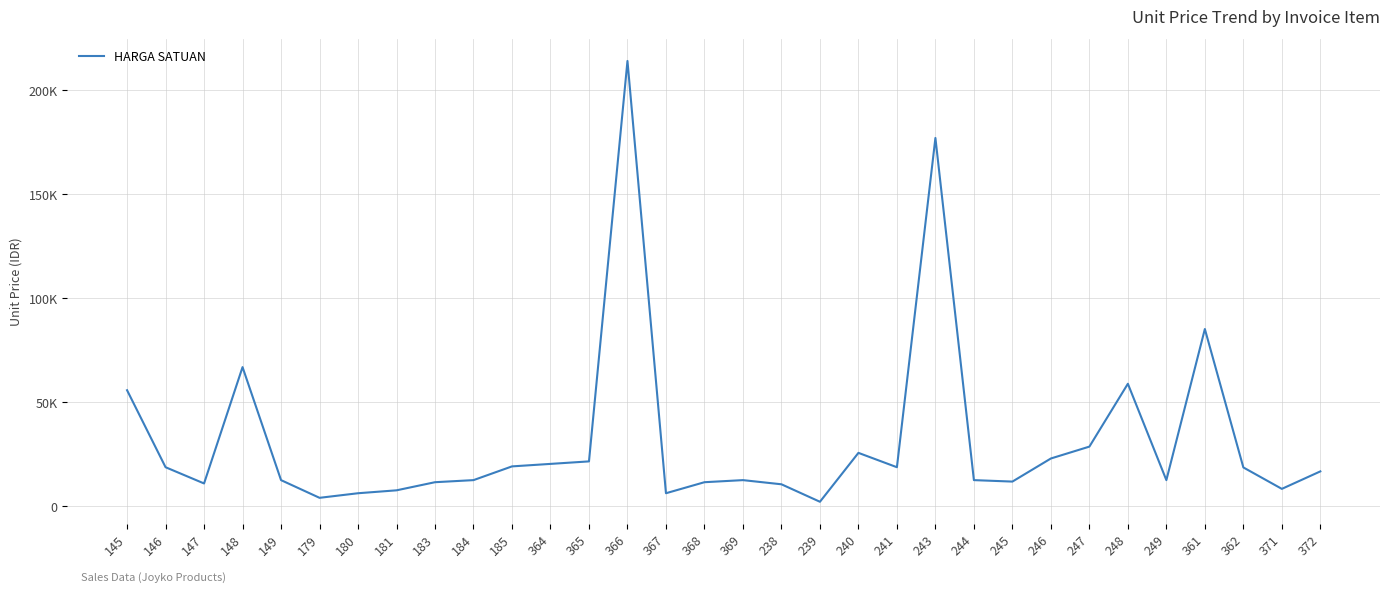

What is the sum of all values?

1024200